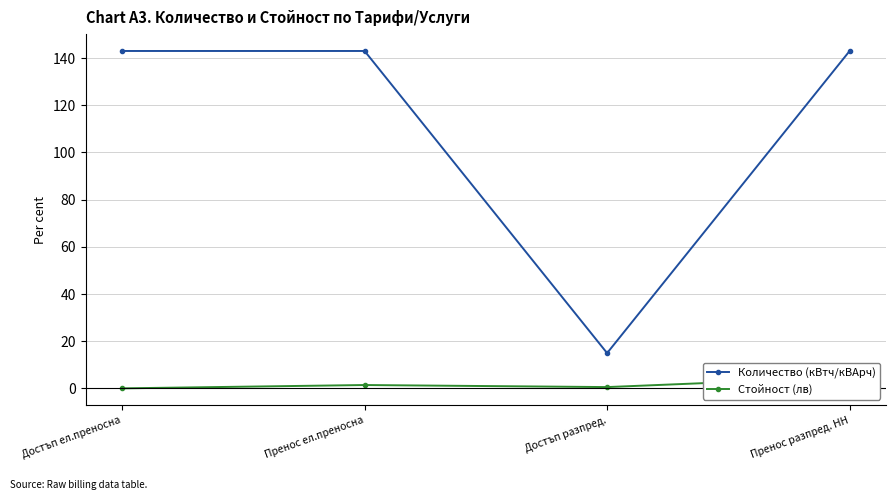

Is this an area chart (filled region under the line)?

No